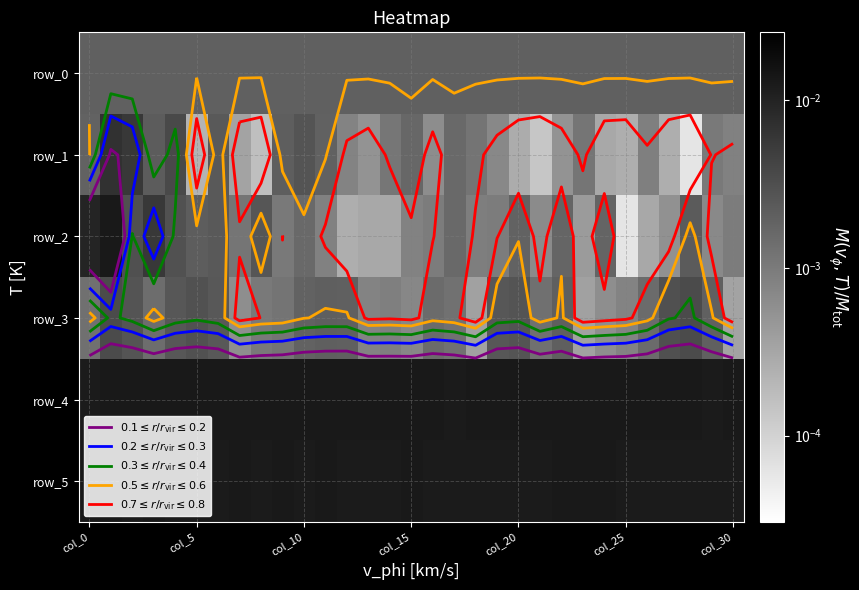

Which has a higher value, 13 or 26?

26